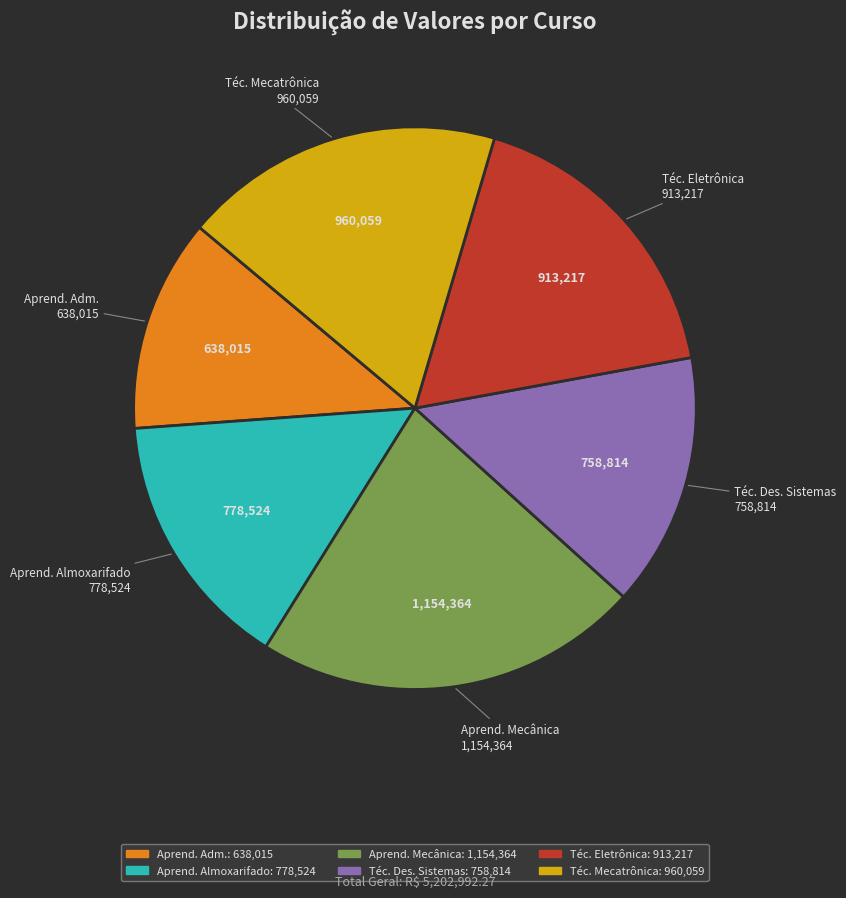

Is there a majority slice in this chart?

No